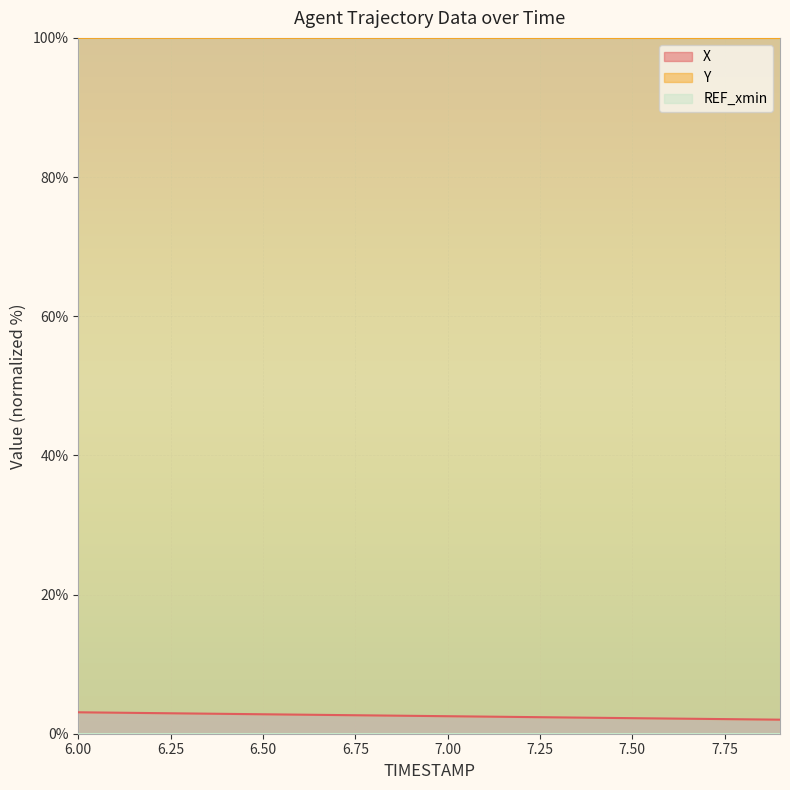

True or false: Y and X intersect in this chart.

False